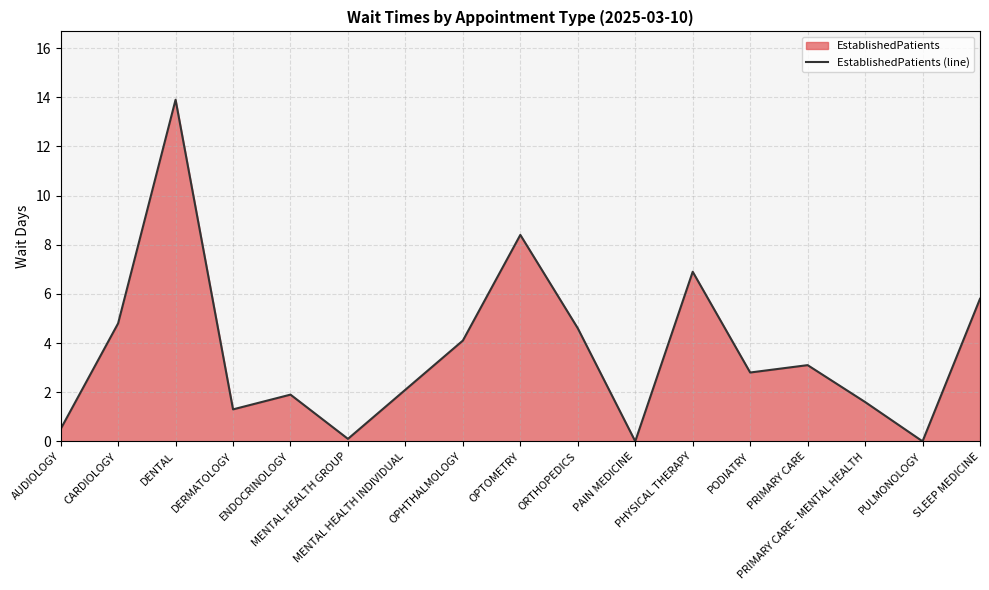

What is the maximum value shown in the chart?

13.9